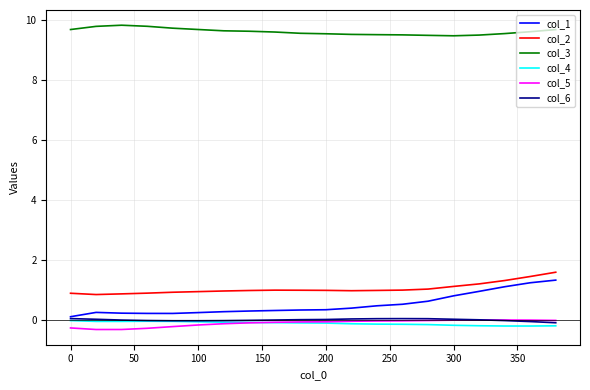

True or false: col_3 and col_4 cross at least once.

False